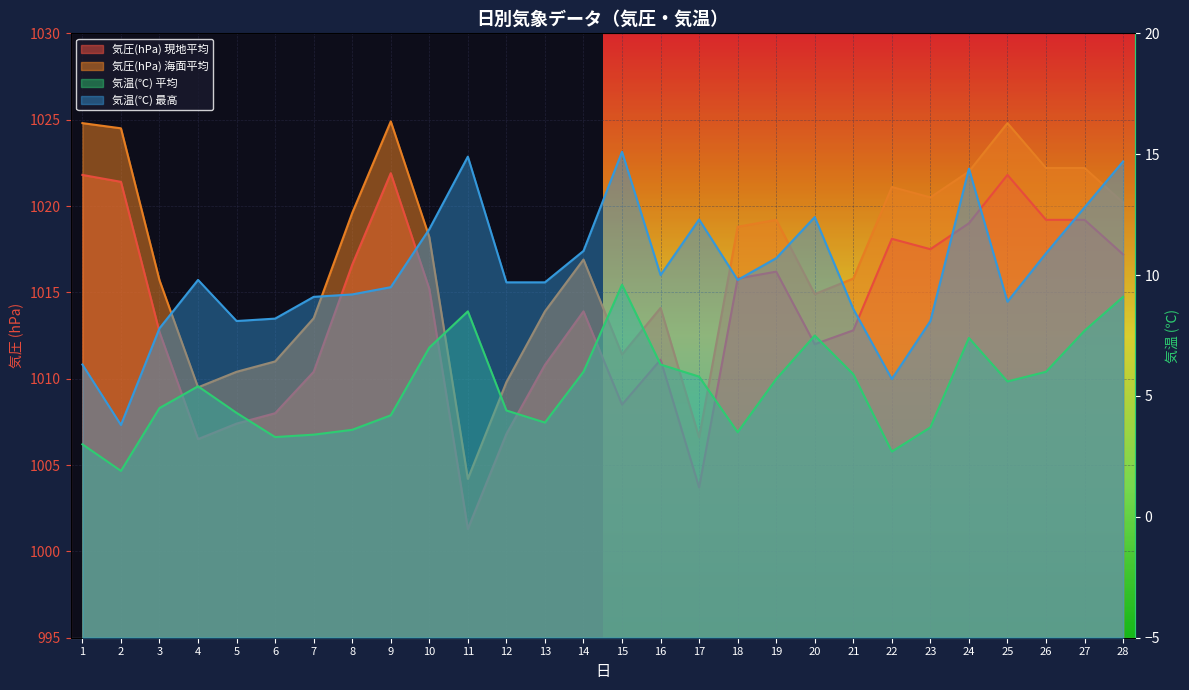

What is the spread (max minus min) of values at 13?

1010.0